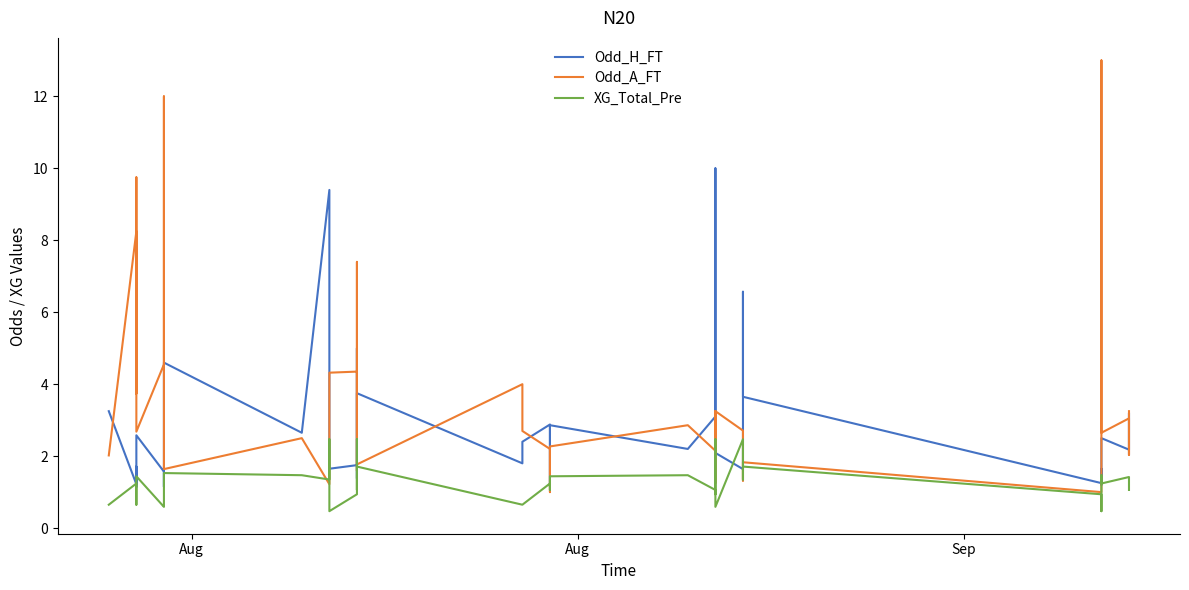

What is the maximum value for Odd_A_FT?

13.0